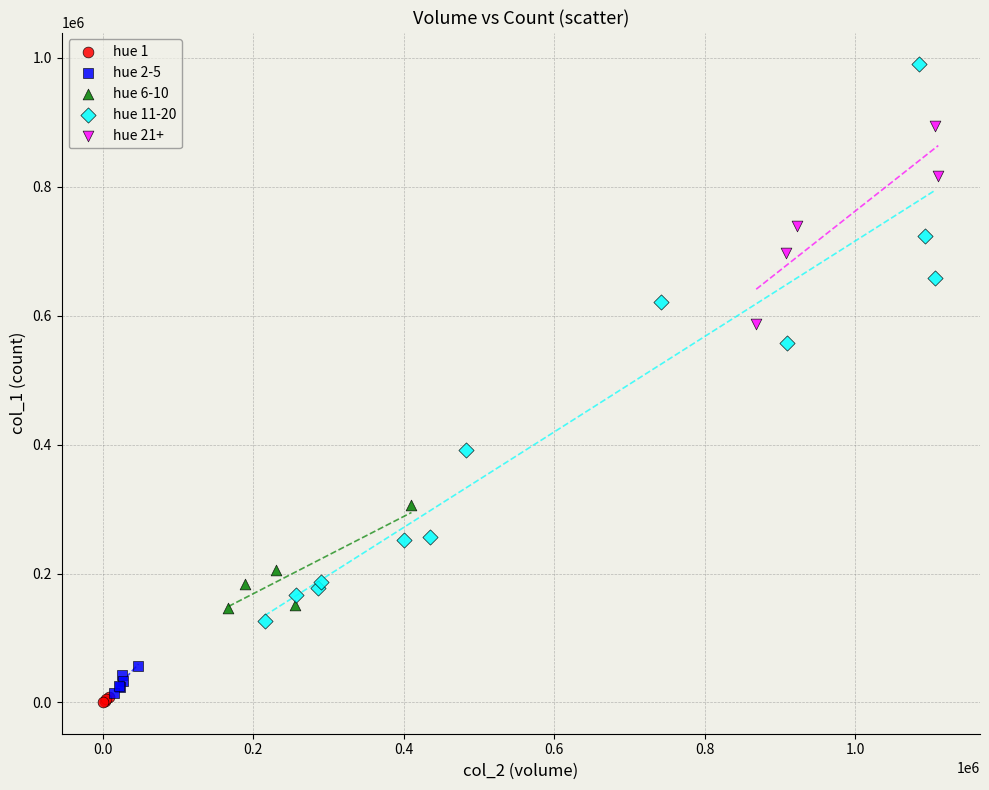

Which series reaches the minimum Y coordinate?

hue 1